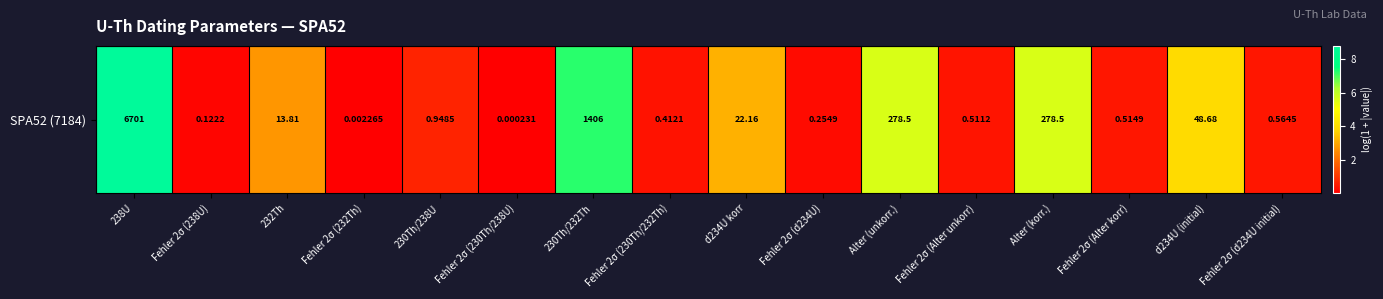

What is the greatest value displayed?

8.8